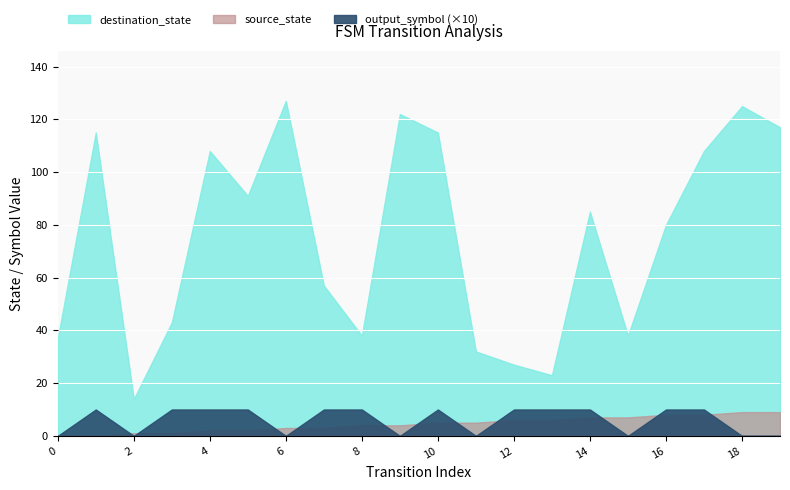

How many values in source_state are above zero?

18